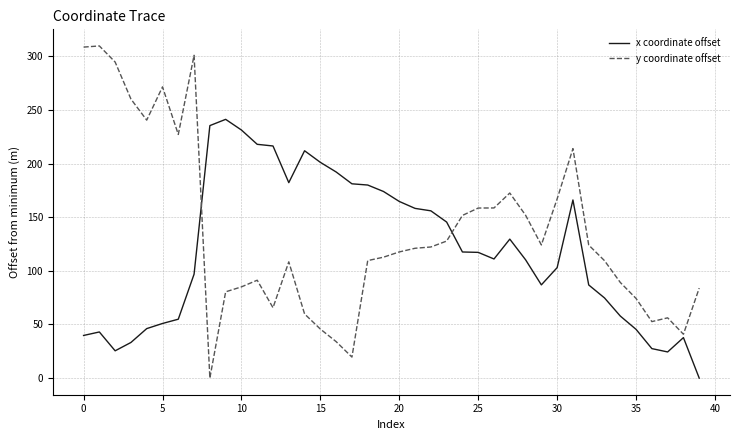

Rank the series by their average value, from lowest to highest.

x coordinate offset, y coordinate offset